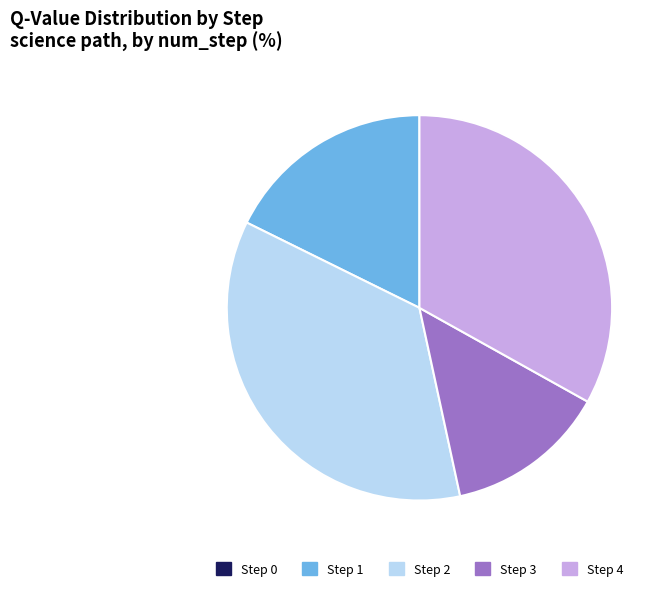

Between Step 3 and Step 2, which is larger?

Step 2